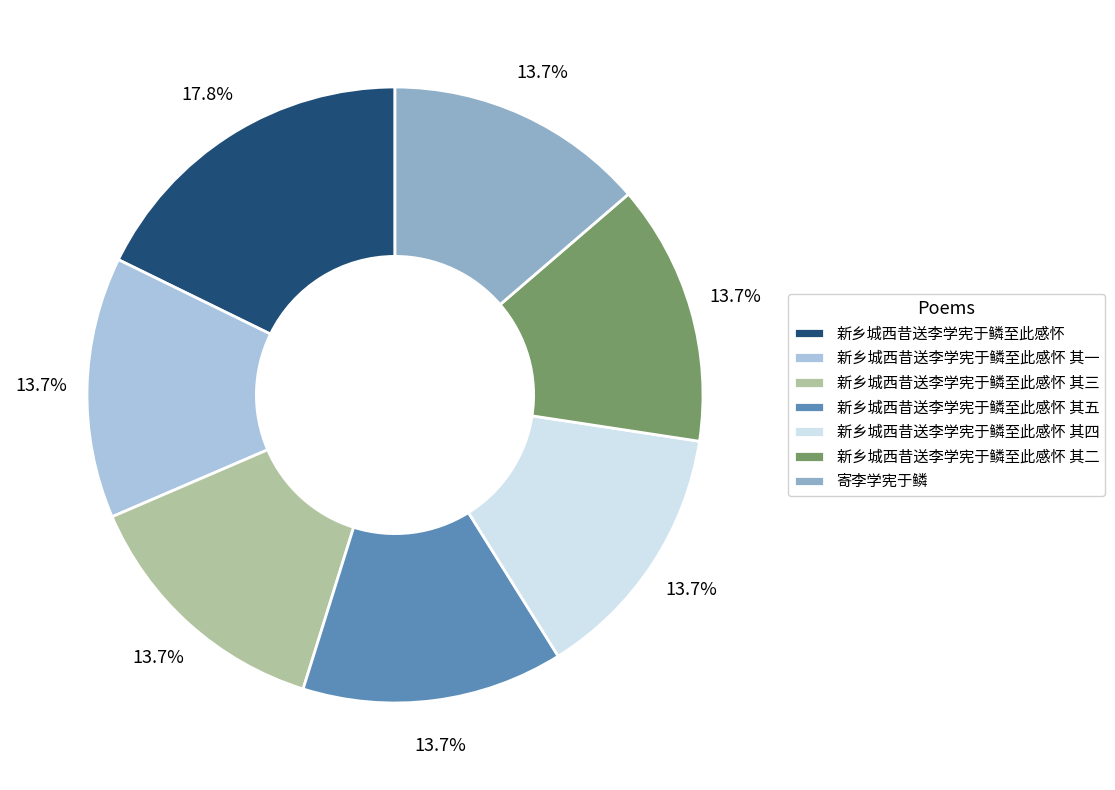

What percentage is the 新乡城西昔送李学宪于鳞至此感怀 其三 slice, to the nearest percent?

14%